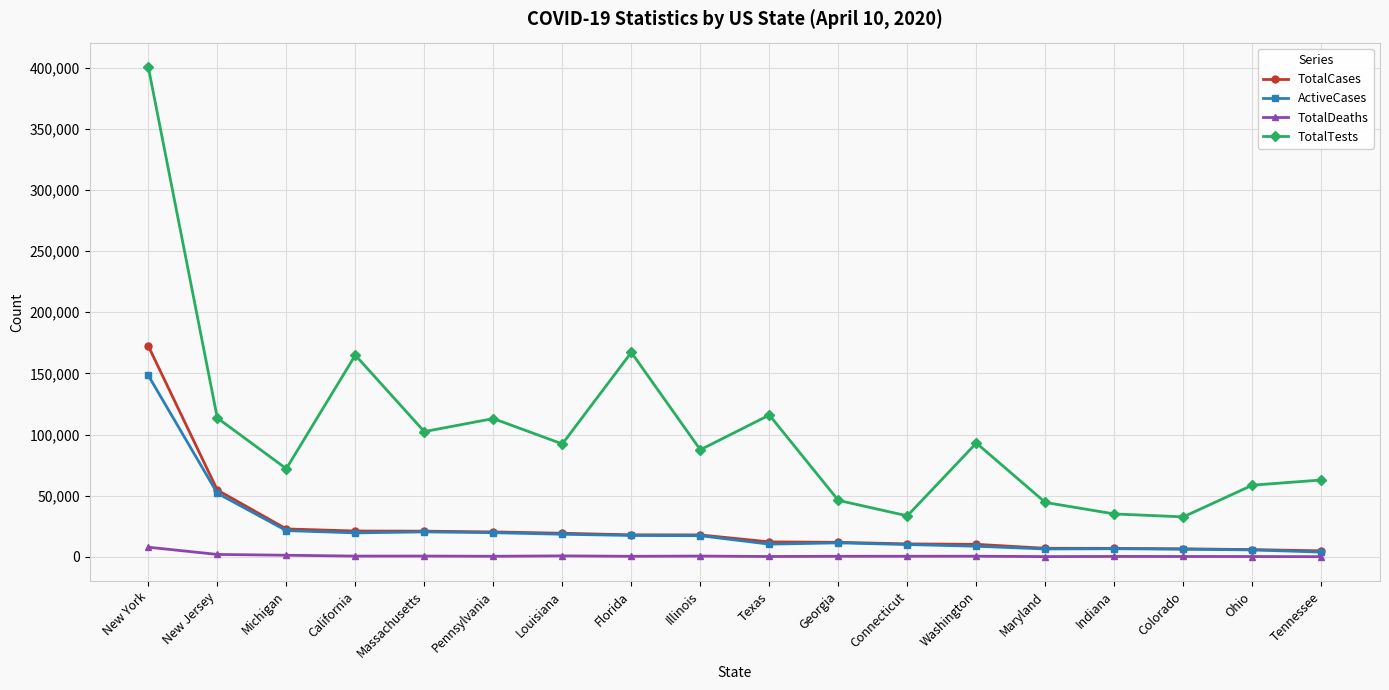

Is the value of TotalCases at Washington greater than the value of TotalTests at Ohio?

No